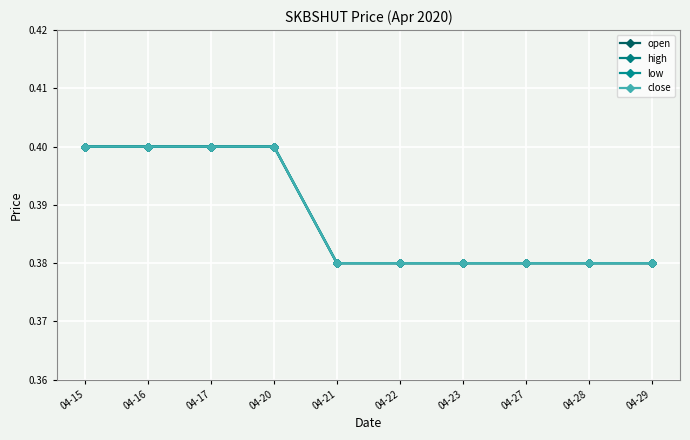

True or false: open has a value of 0.4 at 04-21.

True